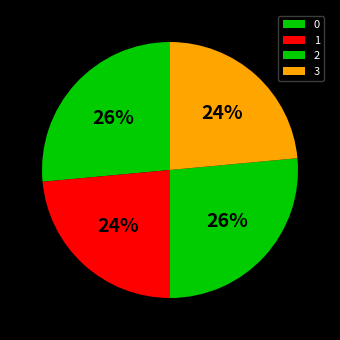

How many segments does this pie chart have?

4